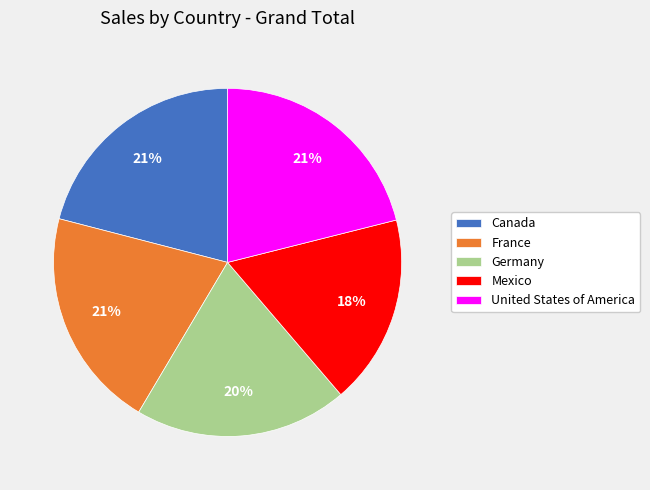

Which category has the smallest portion of the pie?

Mexico